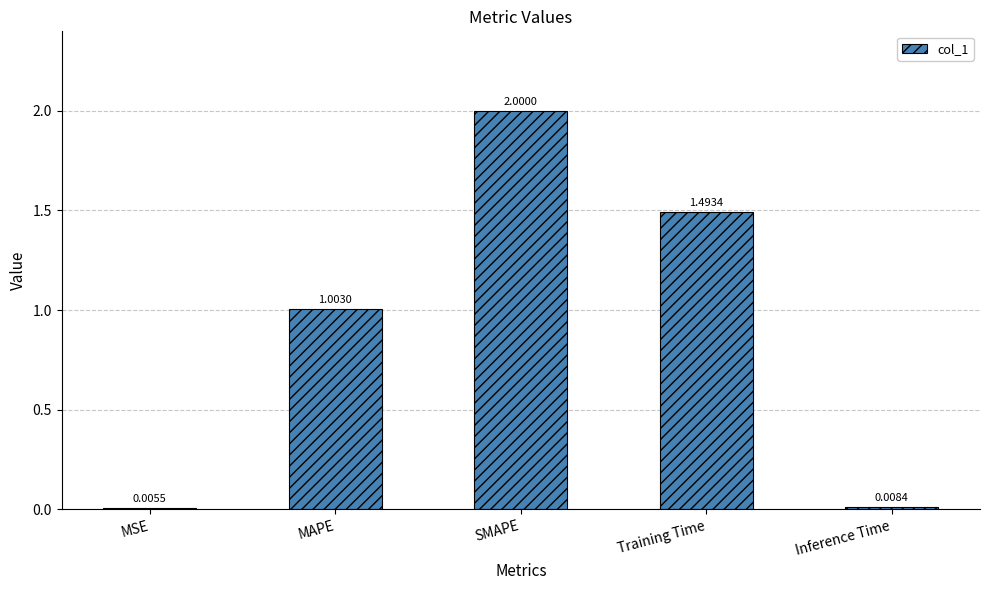

At which label does the data first exceed 1?

MAPE